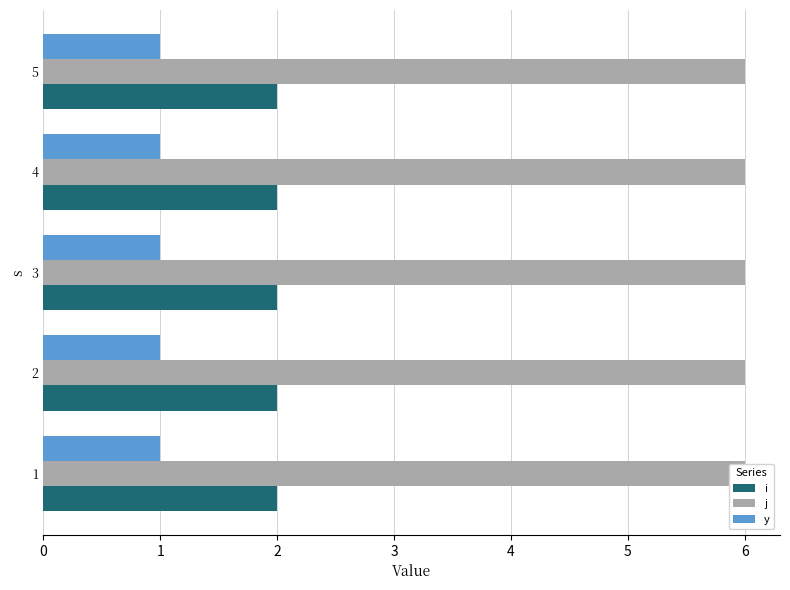

What is the value of the y bar at the 1st from the left?

1